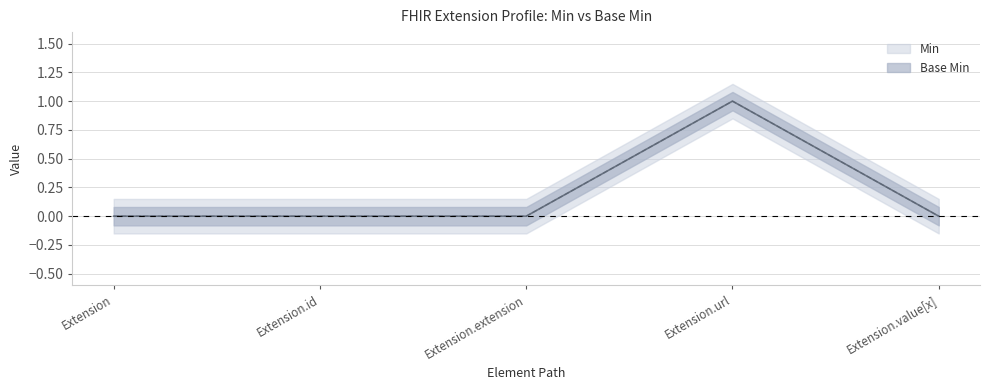

What is the sum of the Base Min values at Extension.url and Extension.value[x]?

1